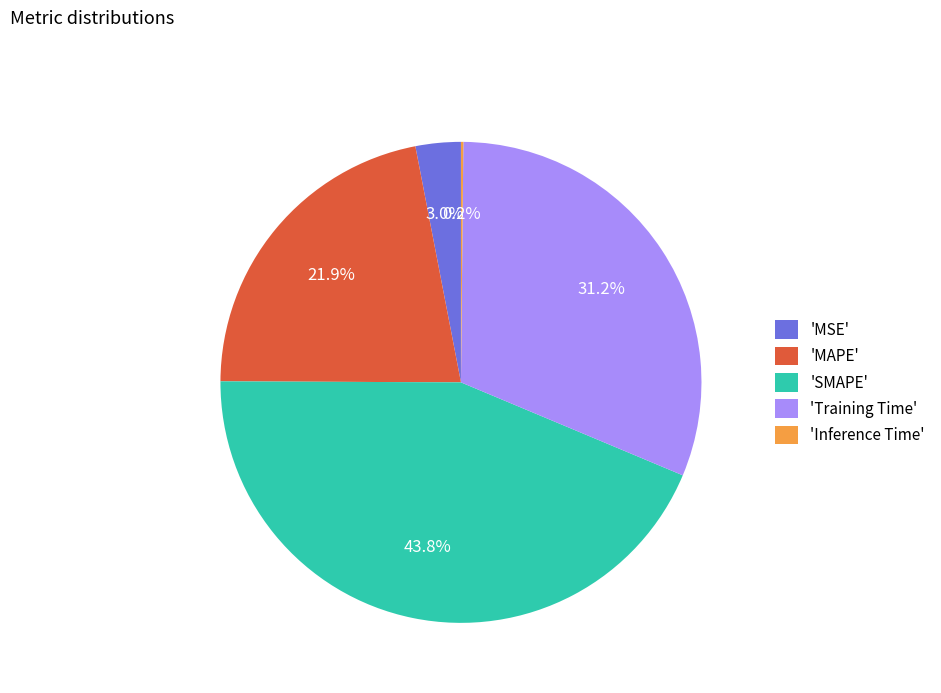

Which category has the biggest portion of the pie?

'SMAPE'